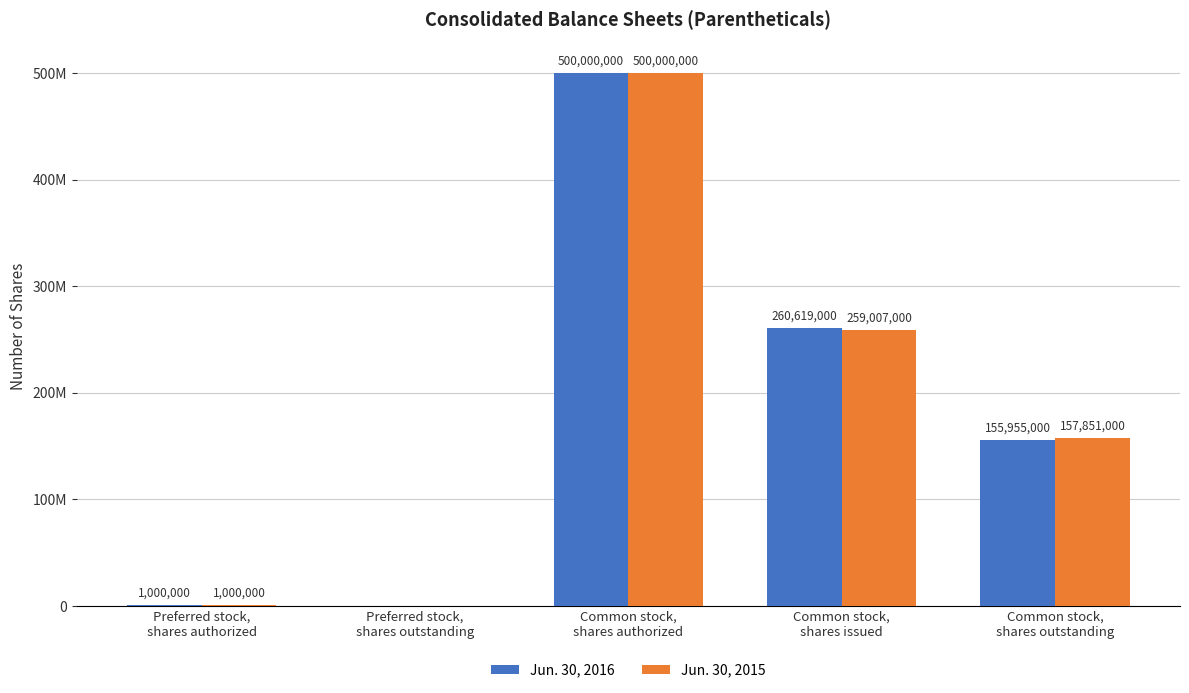

What is the label of the 3rd bar from the left?

Common stock,
shares authorized